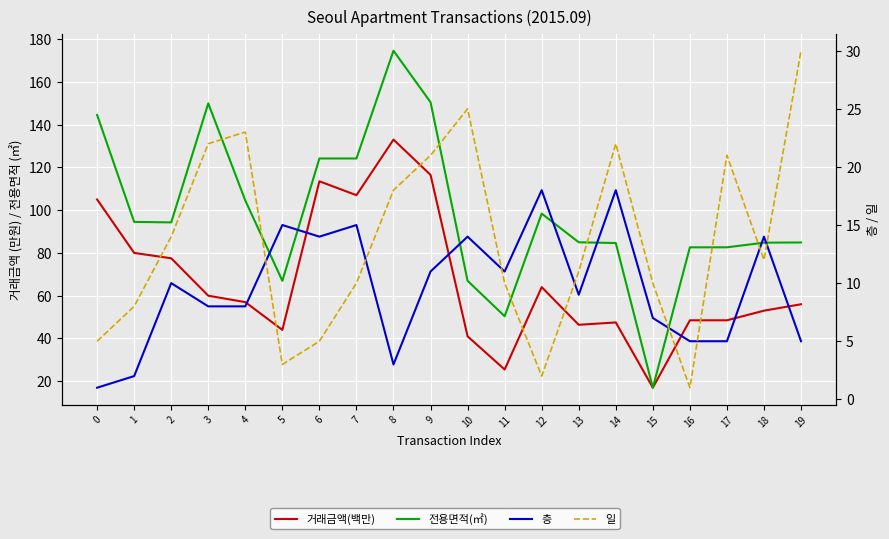

What is the difference between the maximum and minimum values in the 거래금액(백만) series?

116.0